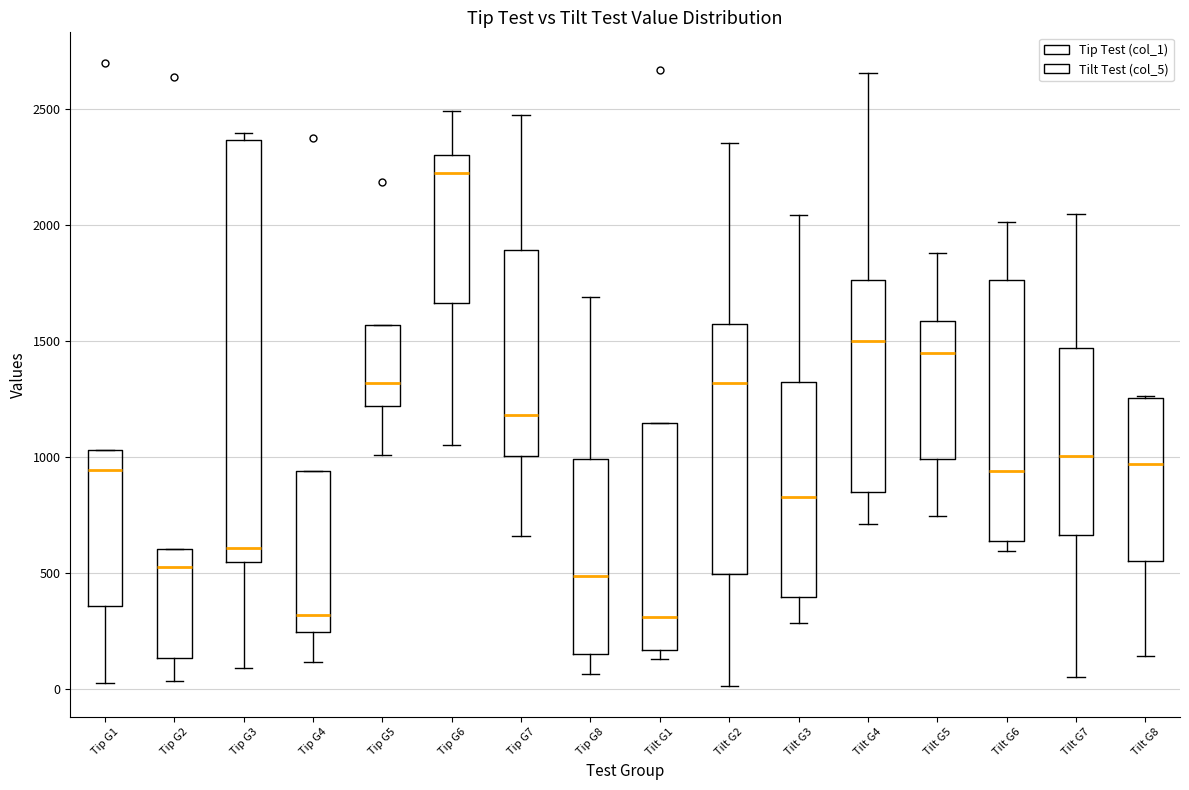

Where does the upper whisker of the box for Tilt G2 end on the y-axis? The values are not printed on the chart, so give them approximately, as read against the axis.

2350